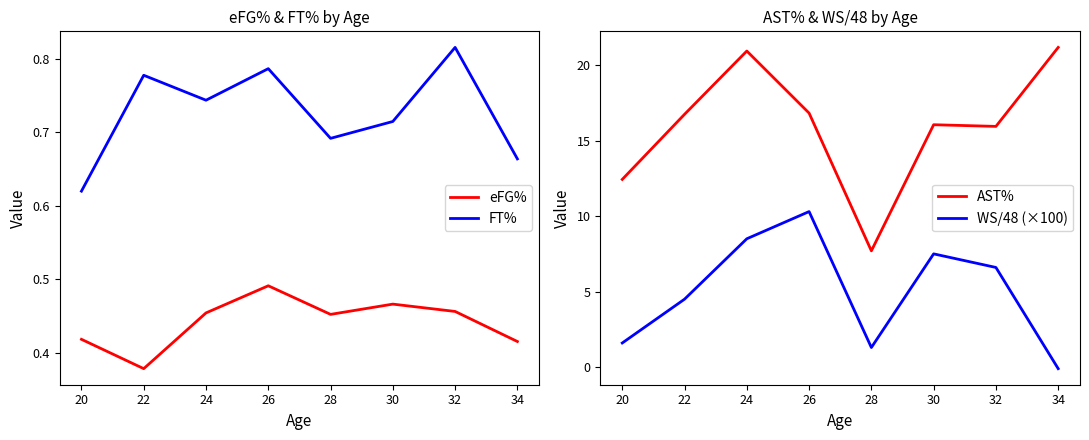

How many interior local peaks does the AST% series have?

2